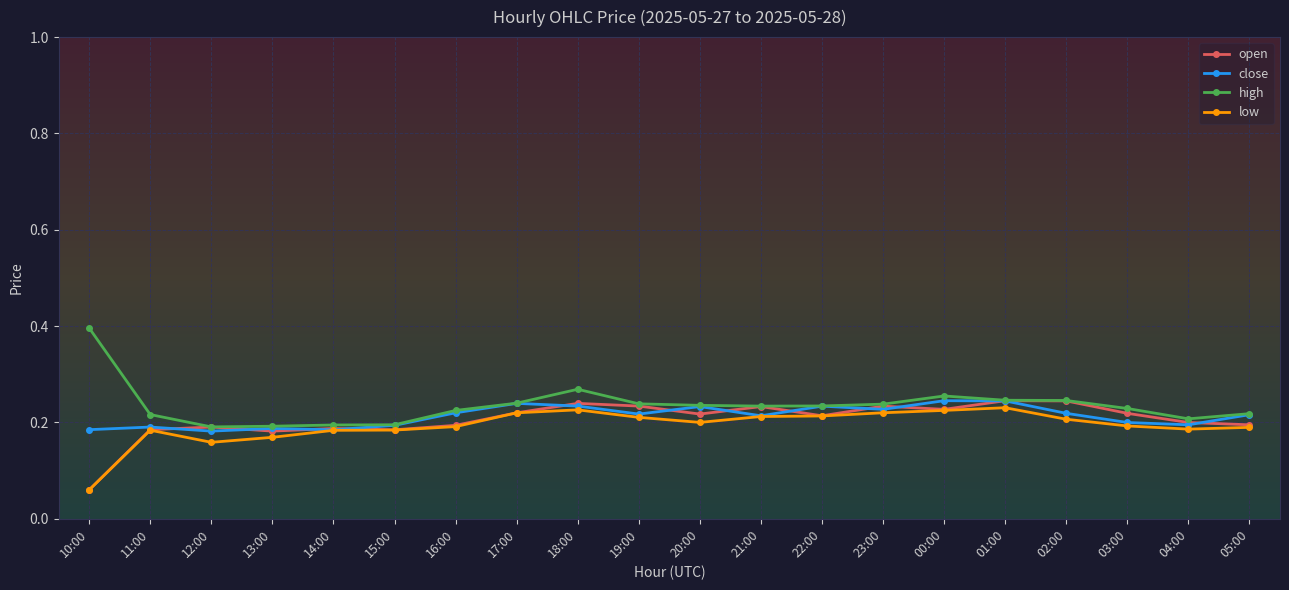

What is the maximum value shown in the chart?

0.4